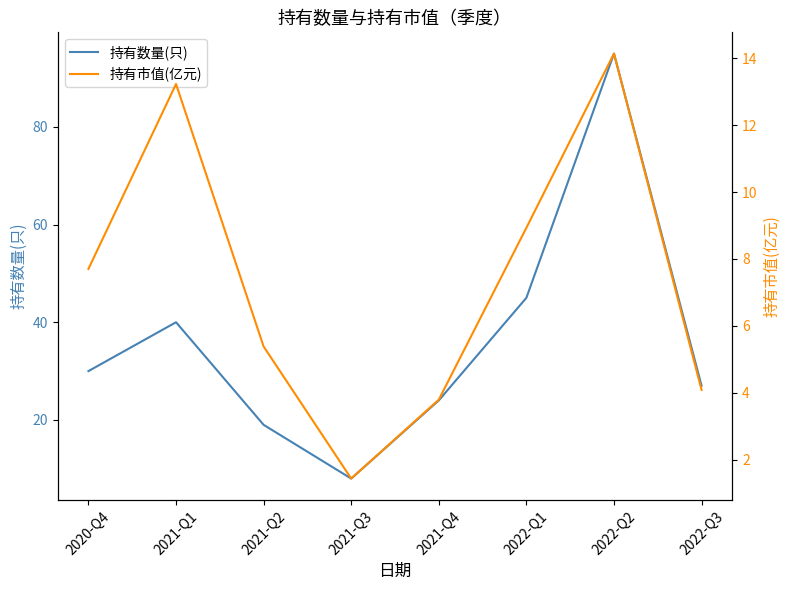

Which category has the lowest value in the 持有数量(只) series?

2021-Q3